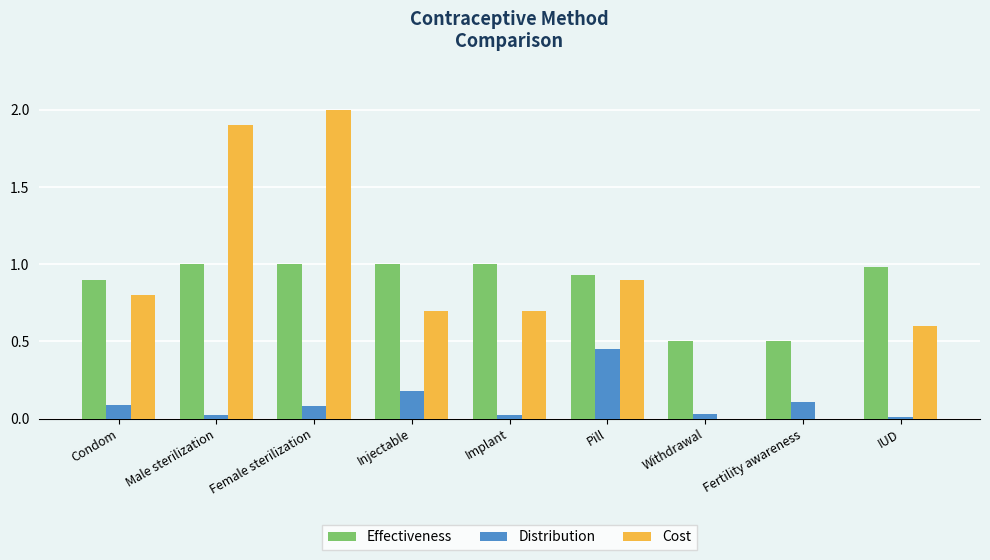

Is it true that Effectiveness equals 0.2 at Withdrawal?

False